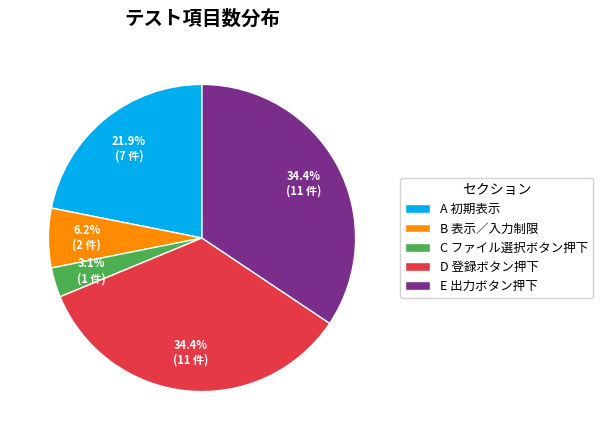

To the nearest percent, what is the difference between the largest and smallest slice percentages?

31%